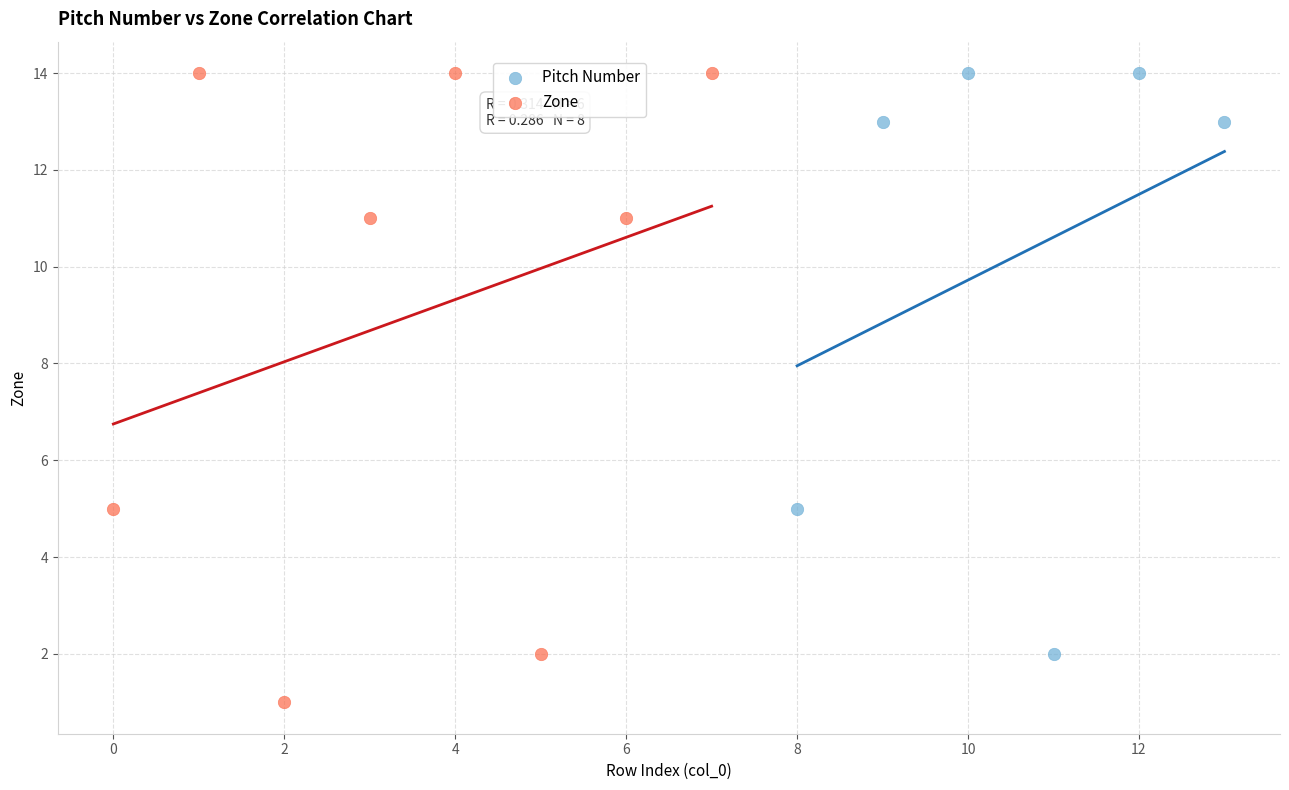

Which series reaches the minimum Y coordinate?

Zone